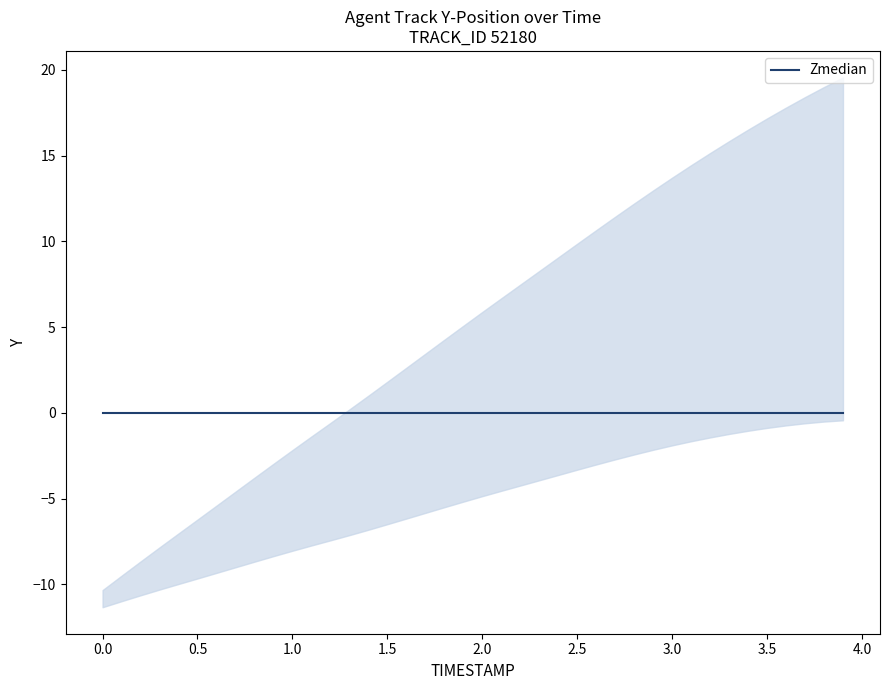

The value of Zmedian at 0.6 is 0.0. True or false?

True